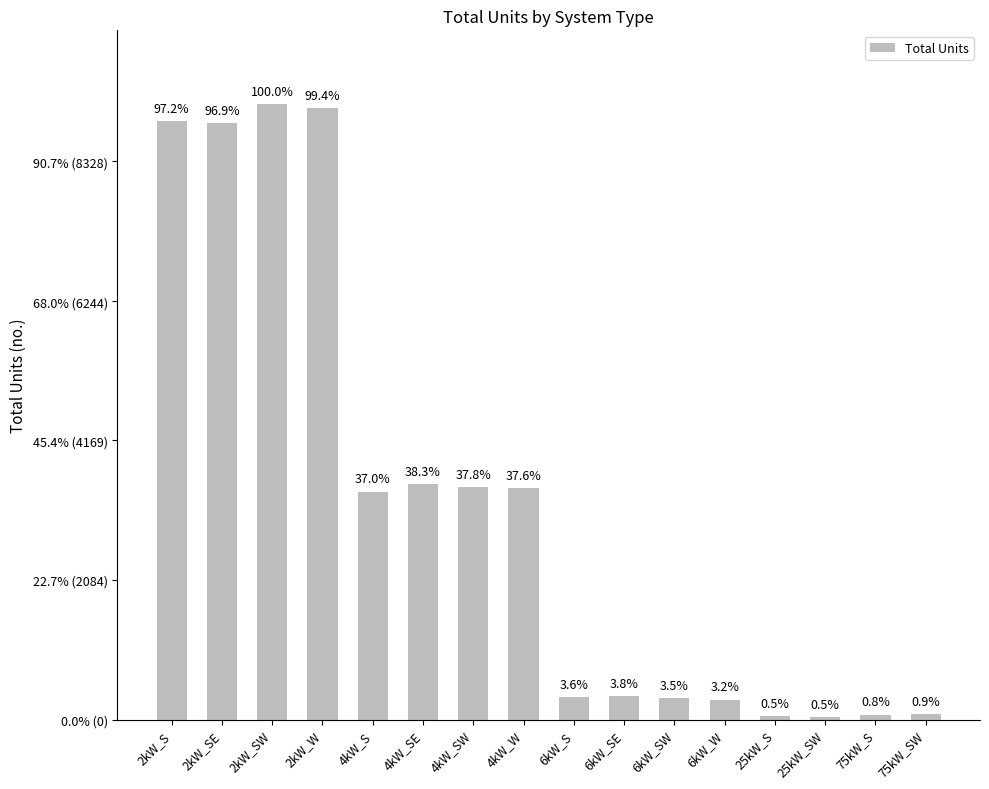

Are the bars horizontal?

No